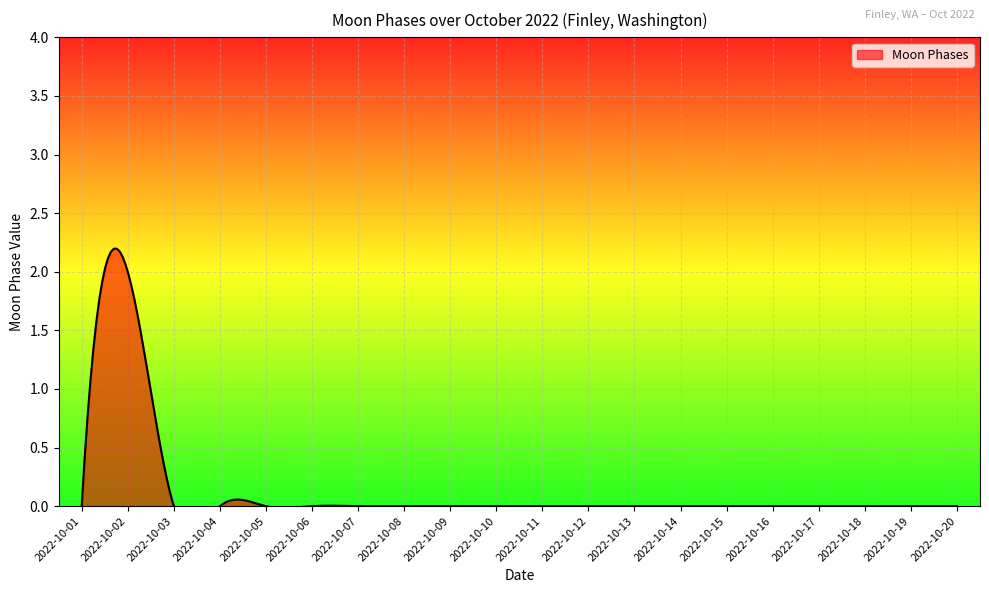

At which label is the value closest to 1?

2022-10-01